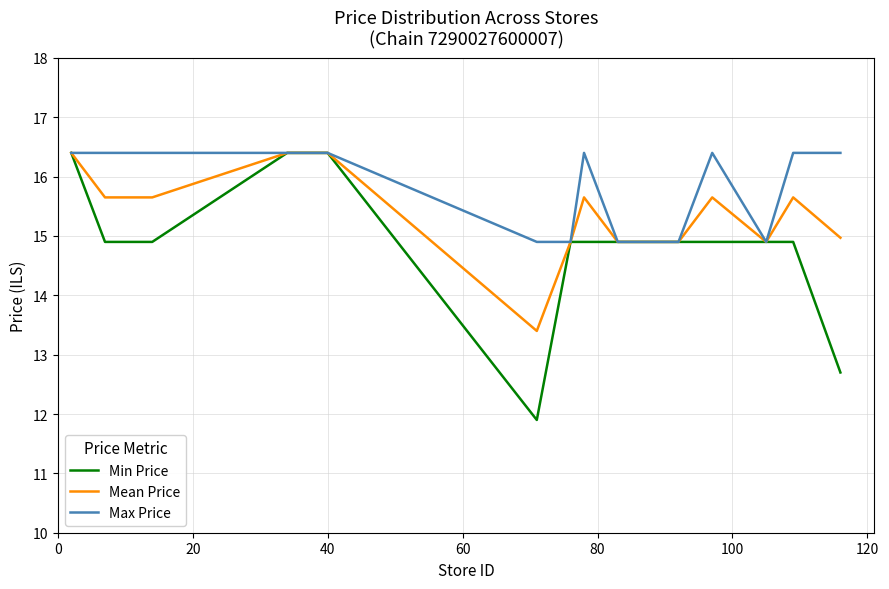

Which series has the largest range (max minus min)?

Min Price